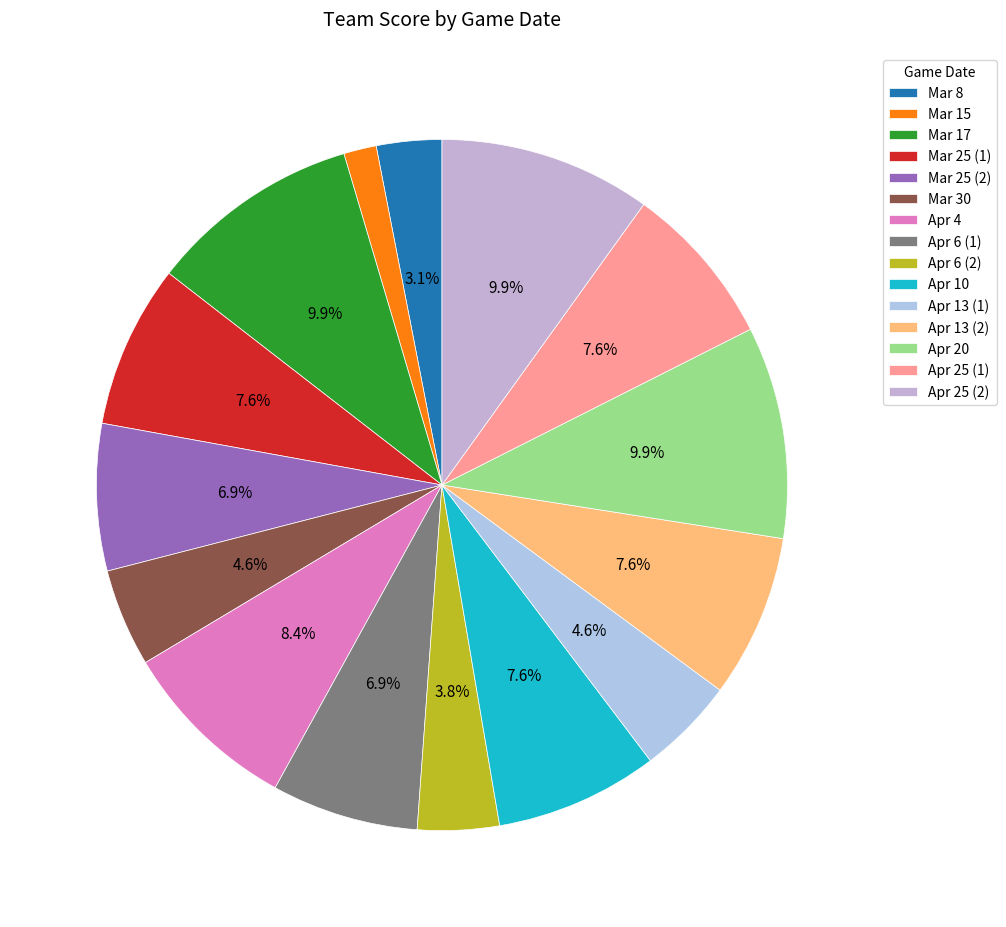

To the nearest percent, what portion does Mar 25 (1) represent?

8%